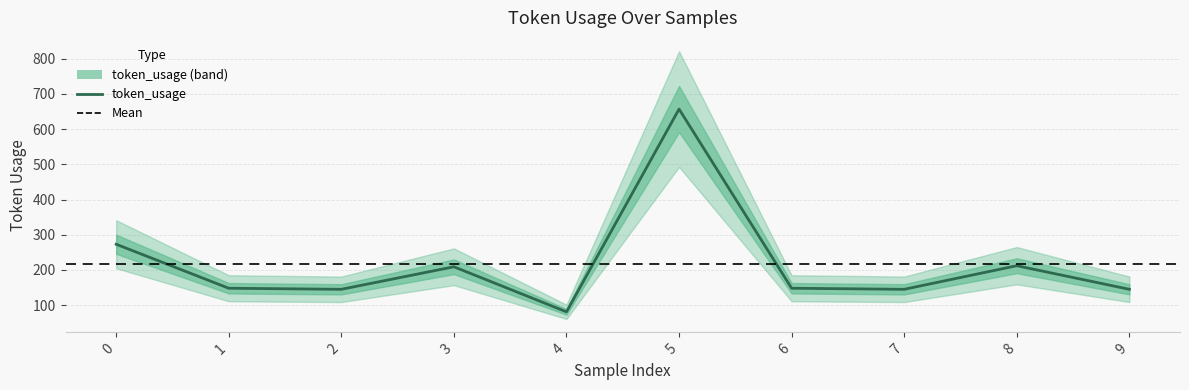

Rank the categories by value from lowest to highest.

4, 2, 7, 9, 1, 6, 3, 8, 0, 5